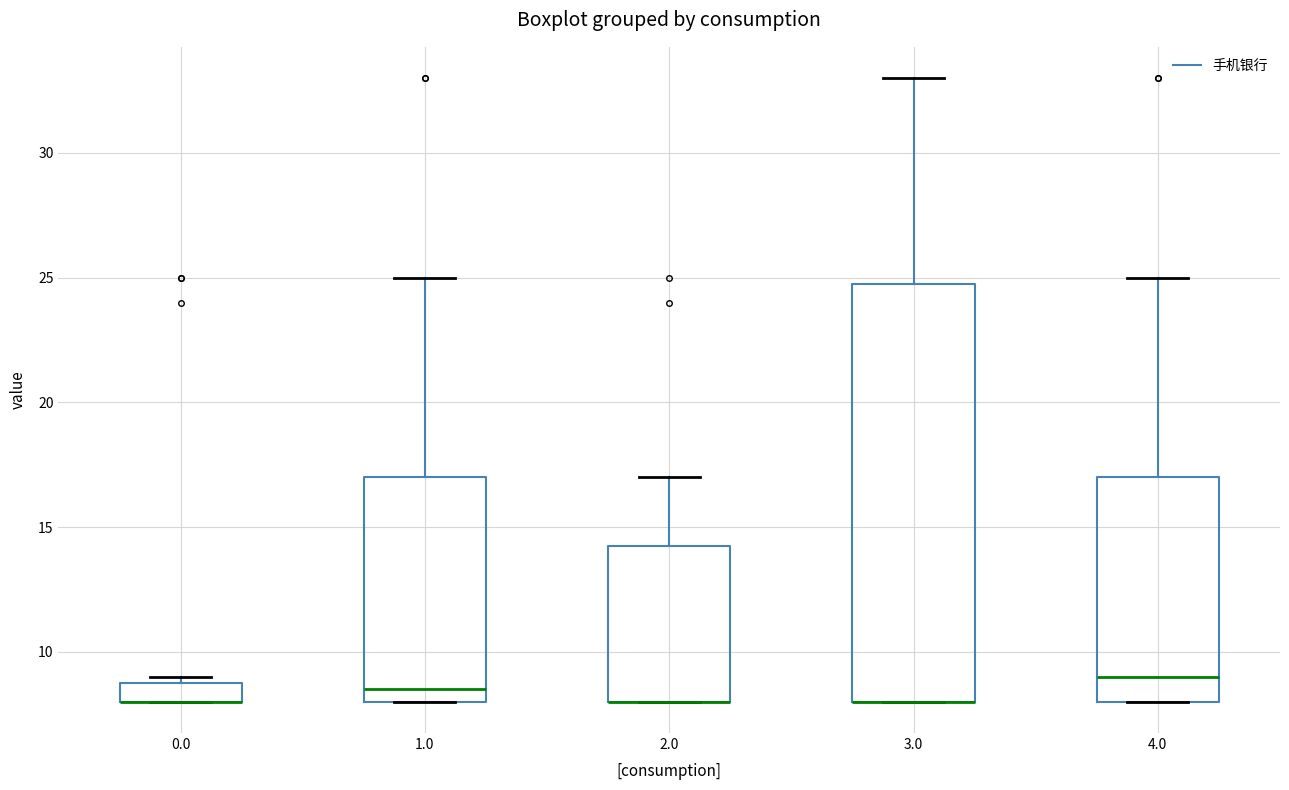

Reading left to right, read every box against the y-axis: the position of its median line, the range the box covers, and the ends of its whiskers. The values are not printed on the chart, so give them approximately, as read against the axis.

0.0: median 8.0 (drawn on the box's lower edge), box 8.0 to 9.0, whiskers 8.0 to 9.0 (just above the box's upper edge)
1.0: median 8.5, box 8.0 to 17.0, whiskers 8.0 to 25.0
2.0: median 8.0 (drawn on the box's lower edge), box 8.0 to 14.5, whiskers 8.0 to 17.0
3.0: median 8.0 (drawn on the box's lower edge), box 8.0 to 25.0, whiskers 8.0 to 33.0
4.0: median 9.0, box 8.0 to 17.0, whiskers 8.0 to 25.0